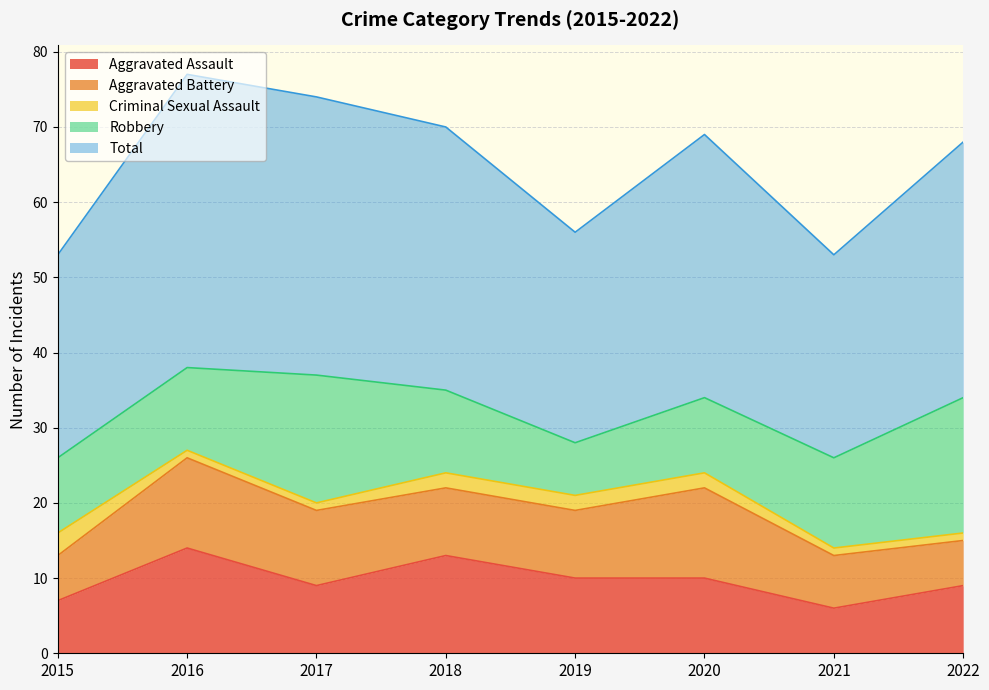

What is the value of the Criminal Sexual Assault point at the 5th from the left?

2